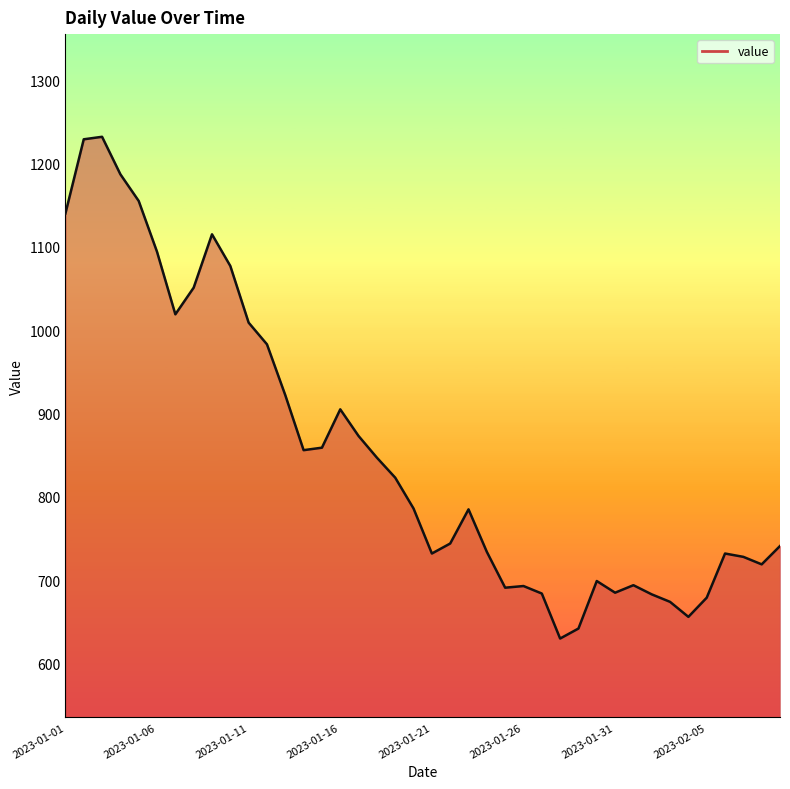

What is the difference between the second highest and minimum values?

599